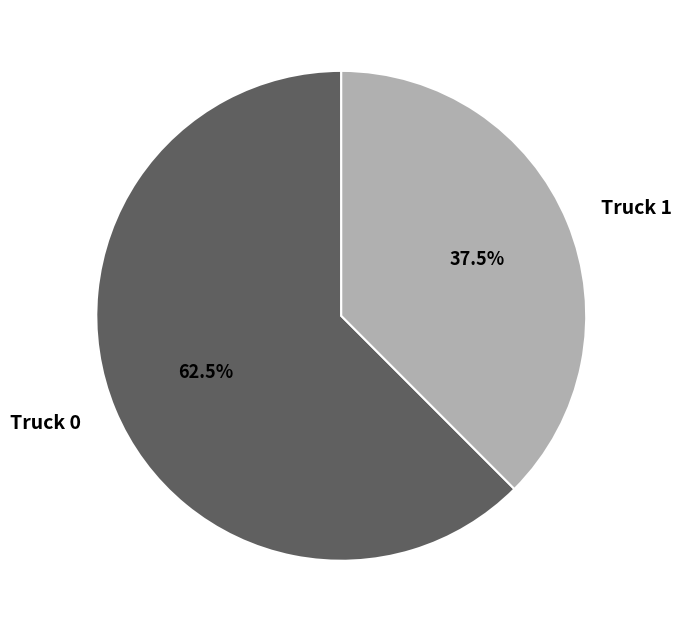

To the nearest percent, what is the combined percentage of Truck 1 and Truck 0?

100%